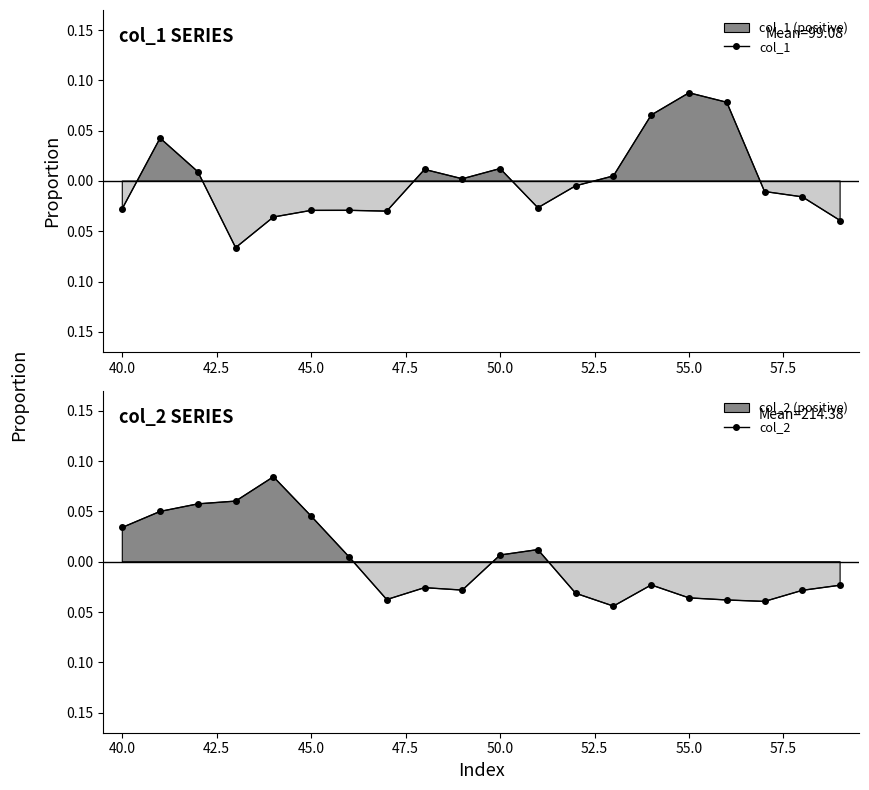

At 57.5, list the series in order from largest to smallest.

col_1, col_2